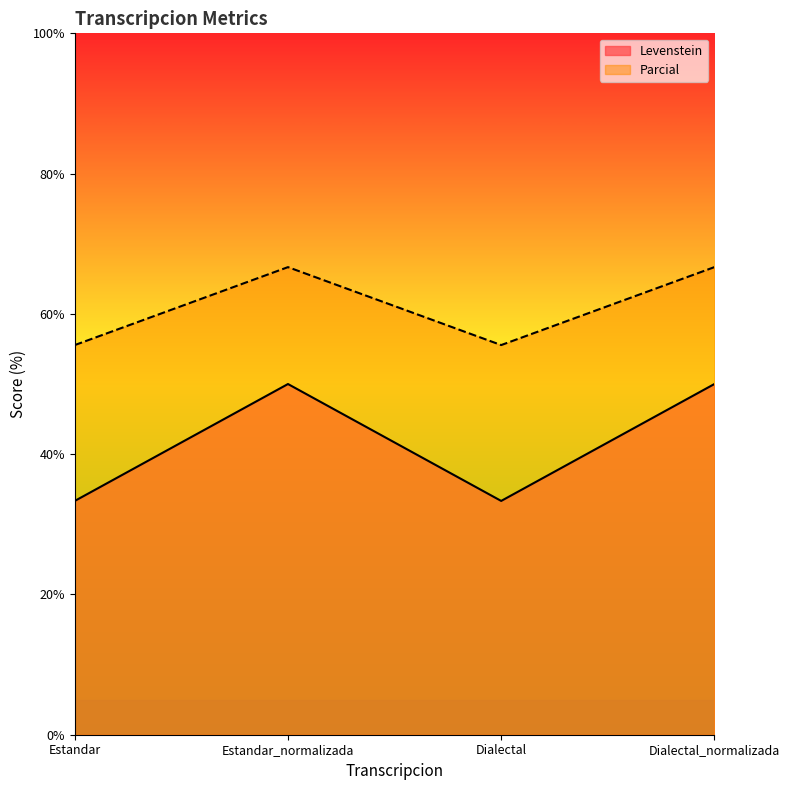

Does the chart display data point markers on the line(s)?

No